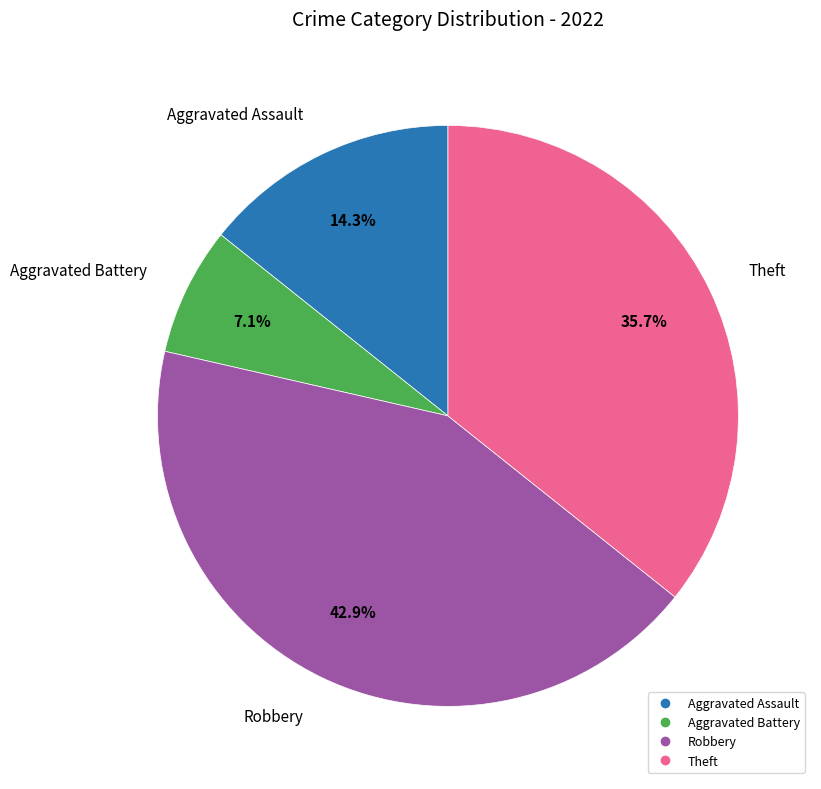

Count the number of slices in the pie.

4